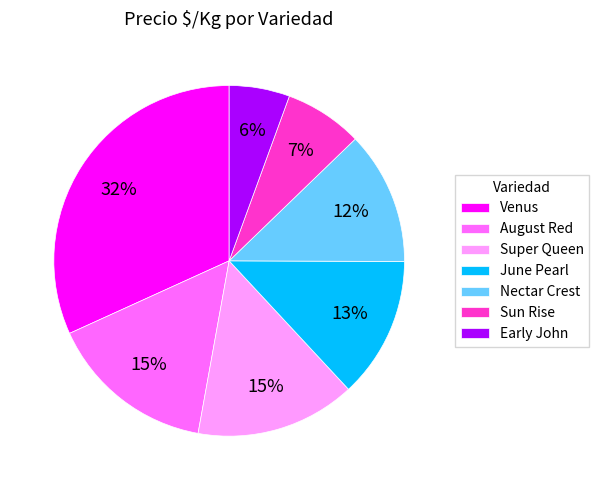

To the nearest percent, what percentage of the pie is Super Queen?

15%